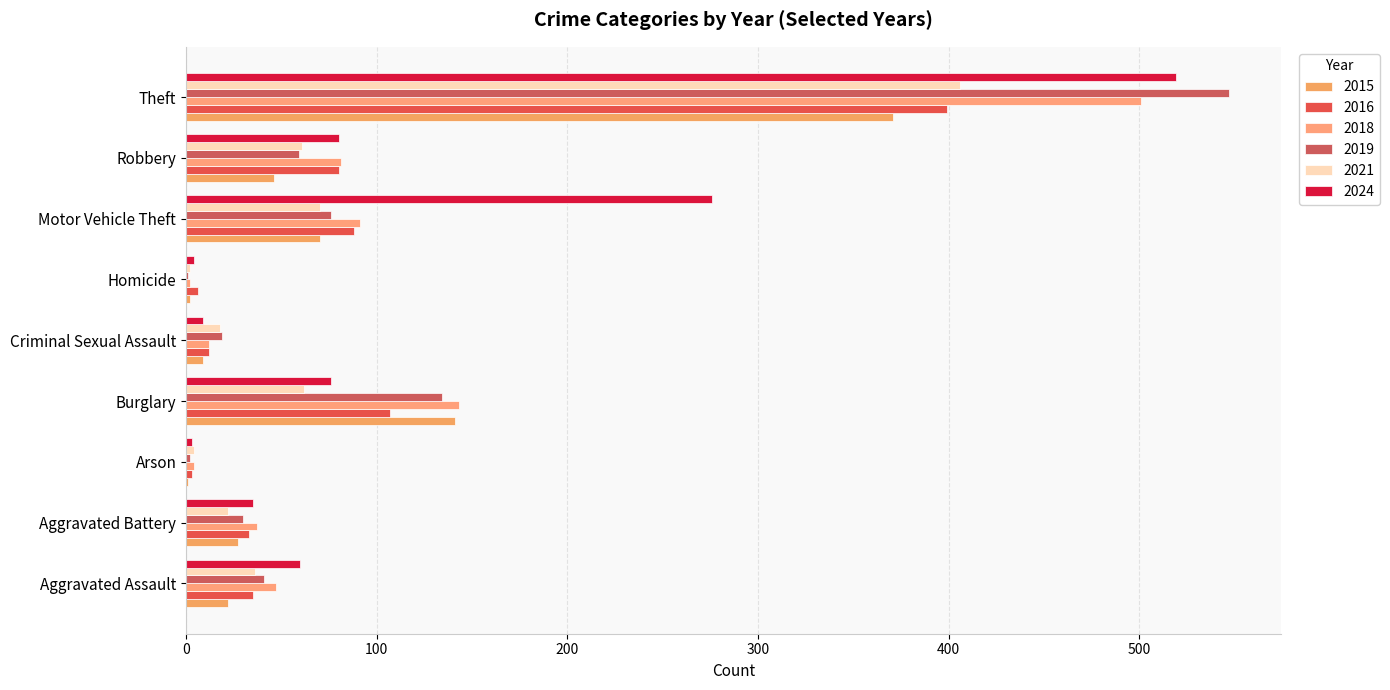

Rank the series at Aggravated Assault from lowest to highest value.

2015, 2016, 2021, 2019, 2018, 2024